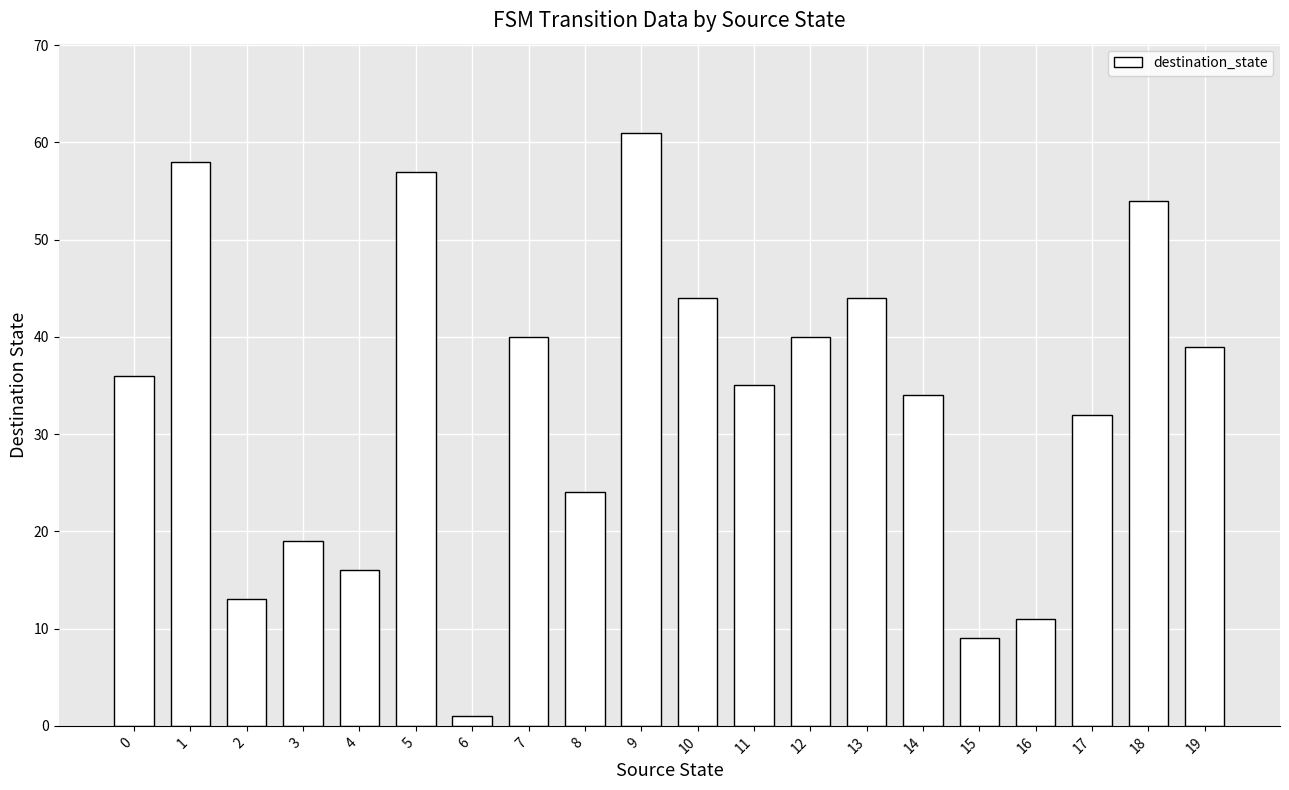

Reading left to right, extract all data points from this chart.

36	58	13	19	16	57	1	40	24	61	44	35	40	44	34	9	11	32	54	39